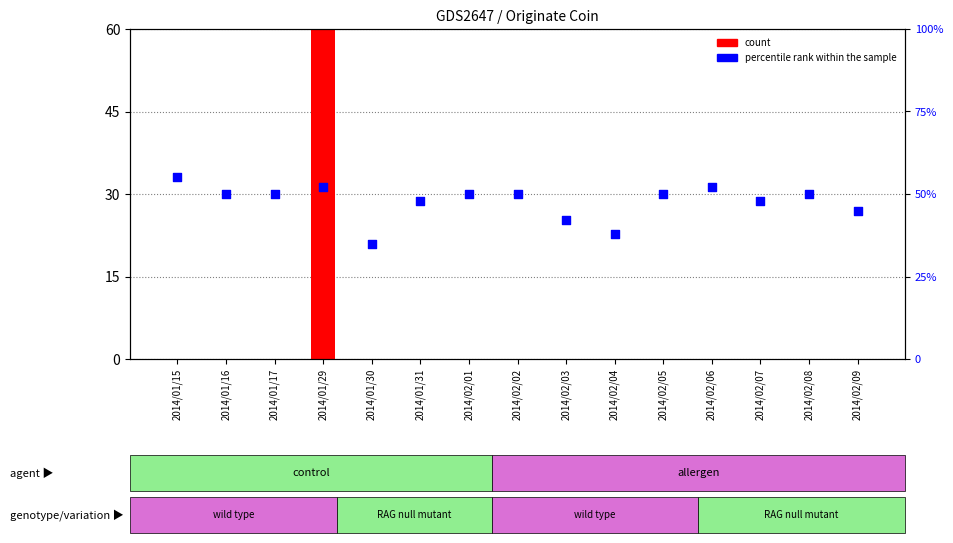

At which category is the sum across all series the highest?

2014/01/29